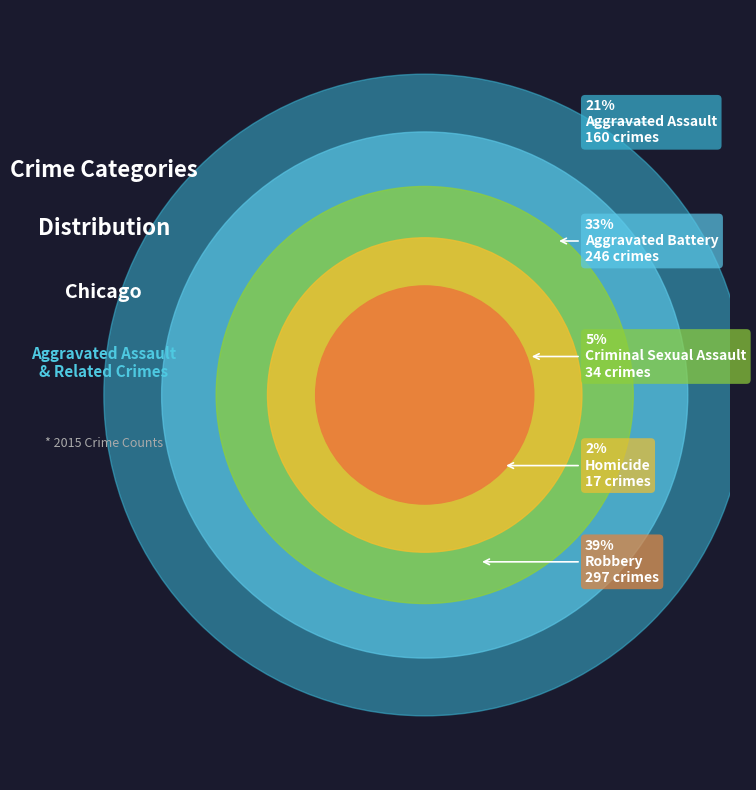

Count the number of slices in the pie.

5